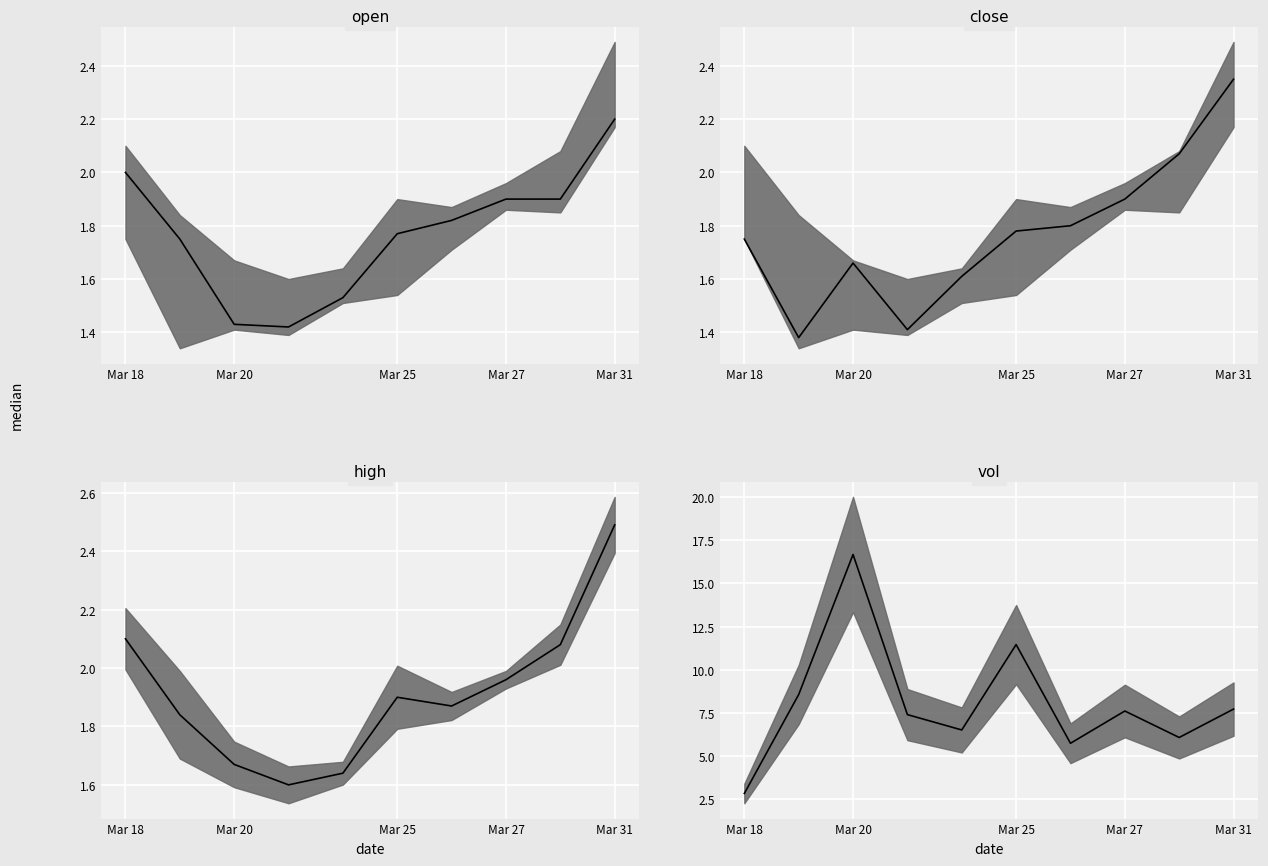

Which series has the widest spread of values?

vol